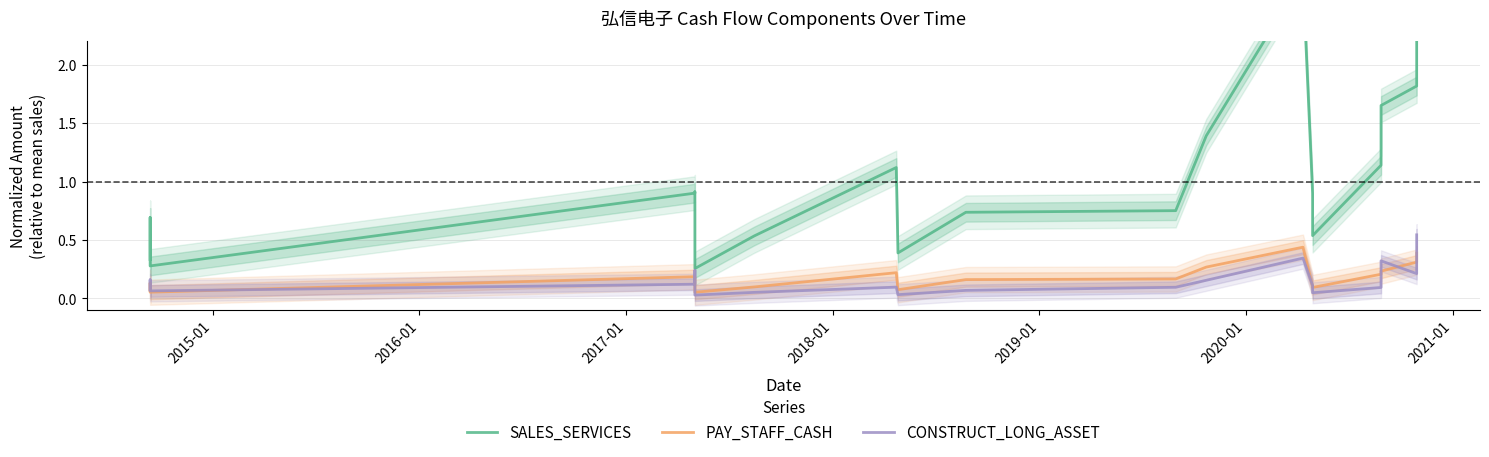

True or false: SALES_SERVICES and PAY_STAFF_CASH intersect in this chart.

False